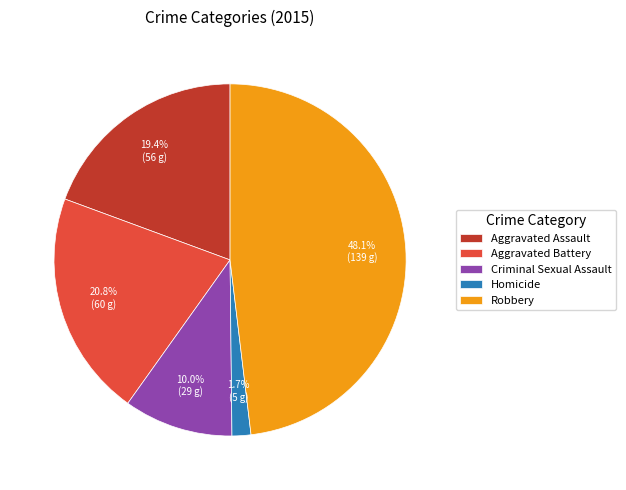

How many slices are in this pie chart?

5